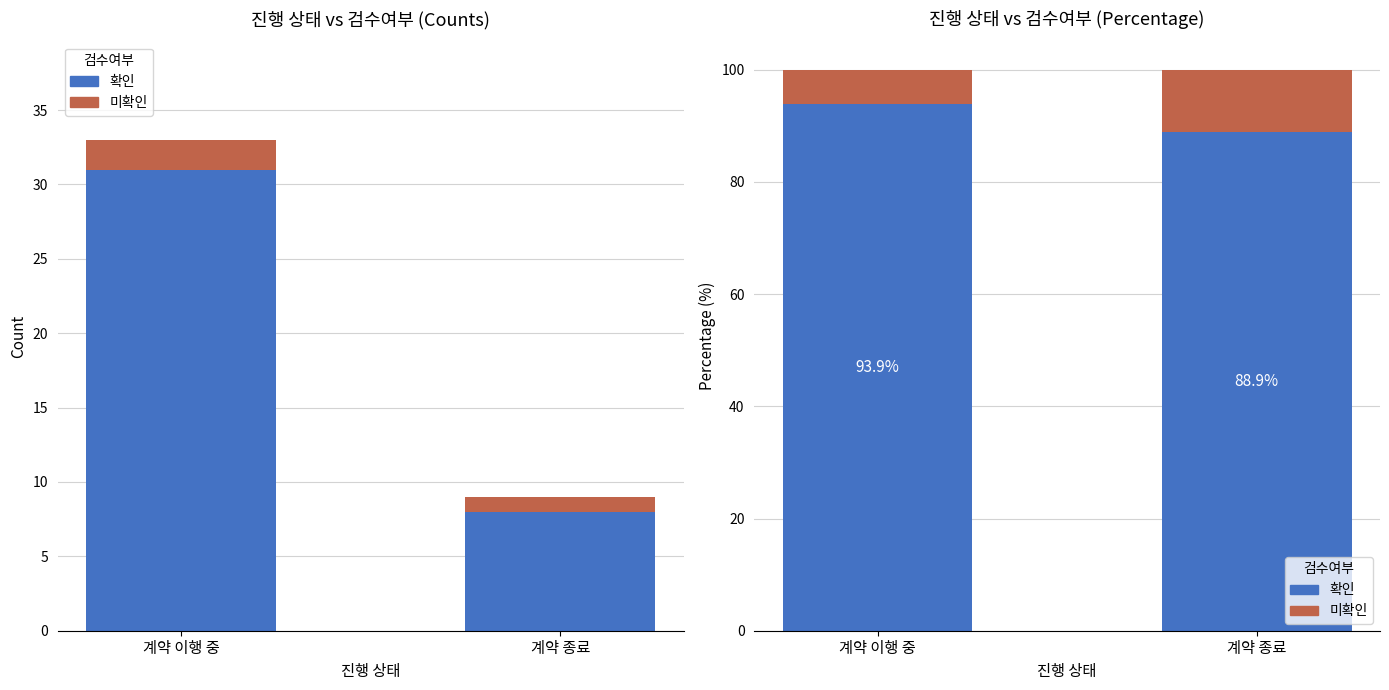

What is the total value across all series at 계약 종료?

100.0